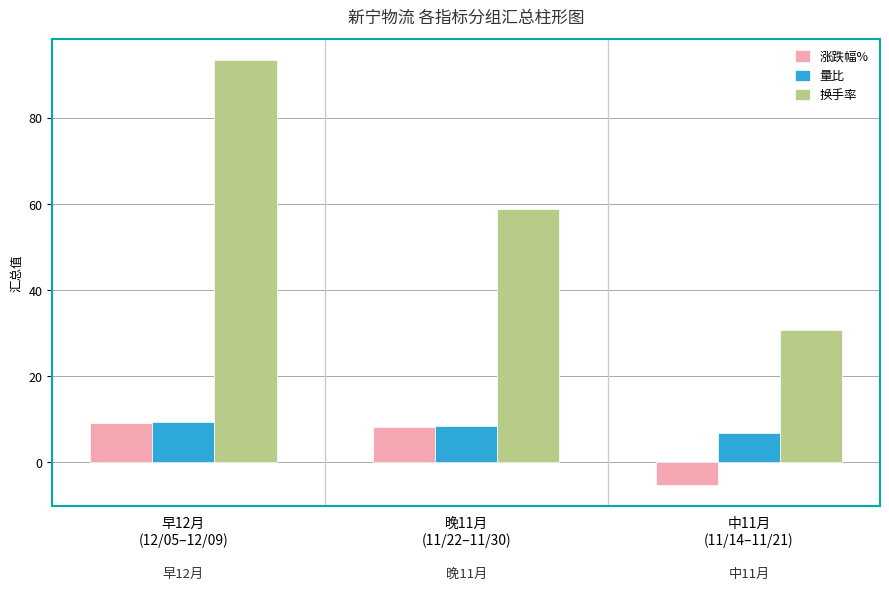

What is the total value across all series at 中11月
(11/14–11/21)?

32.4